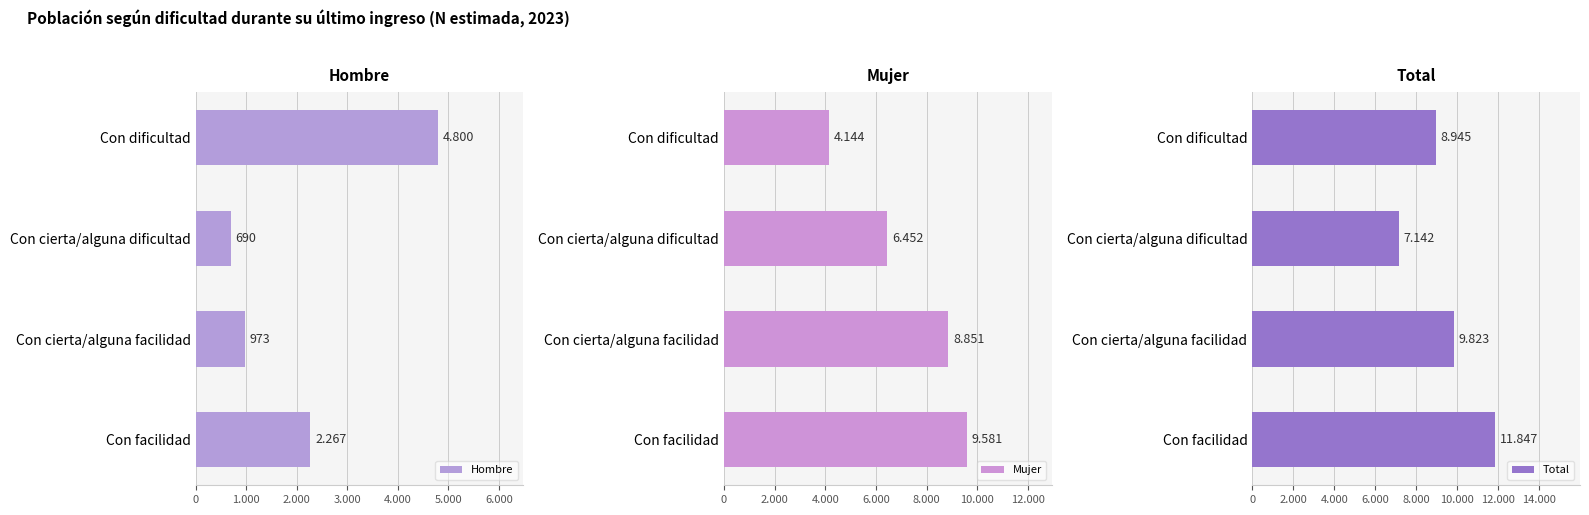

Between Con dificultad and Con facilidad, which series saw the biggest shift?

Mujer